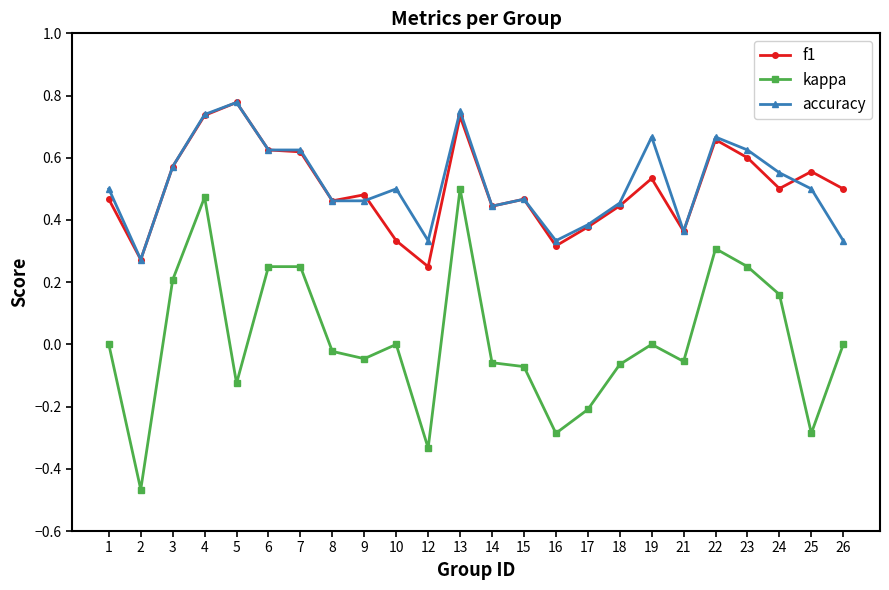

Which series has the largest range (max minus min)?

kappa